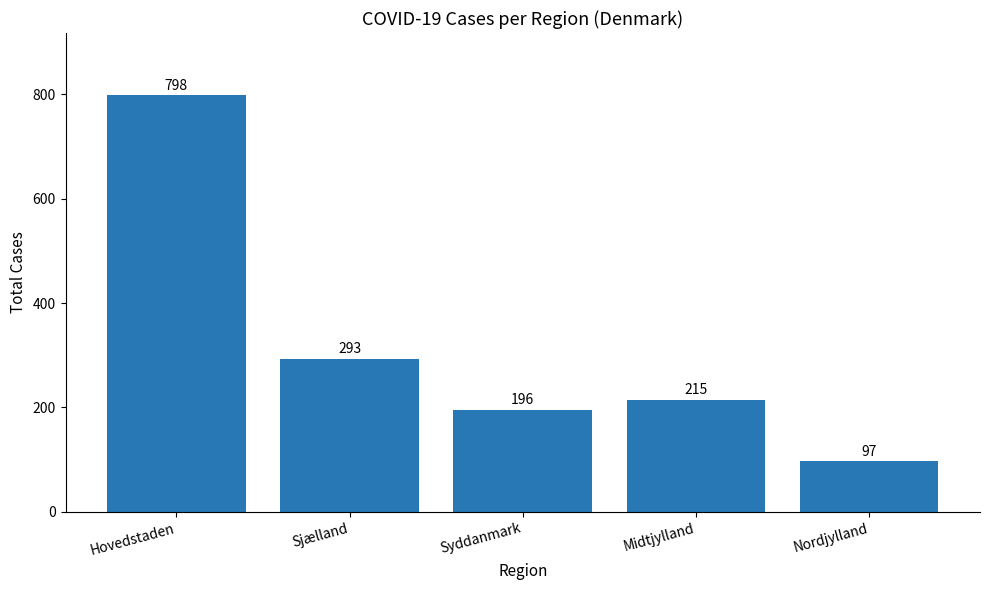

What is the change in value from Sjælland to Midtjylland?

-78